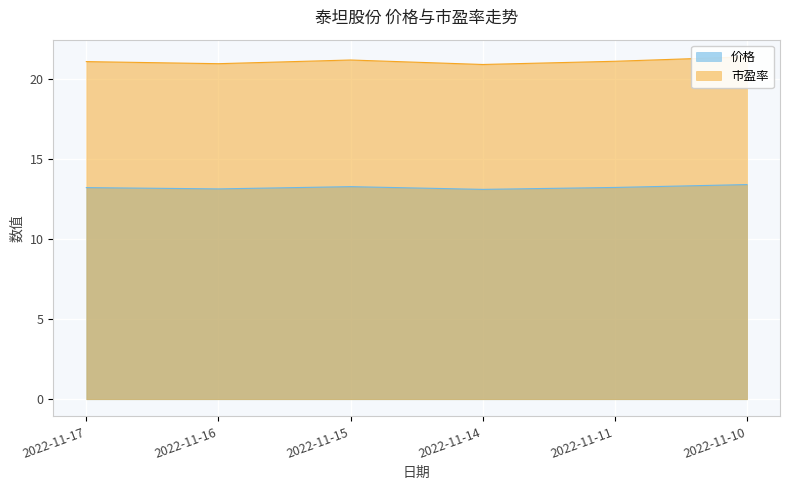

The 价格 series shows 13.1 at 2022-11-16. True or false?

True